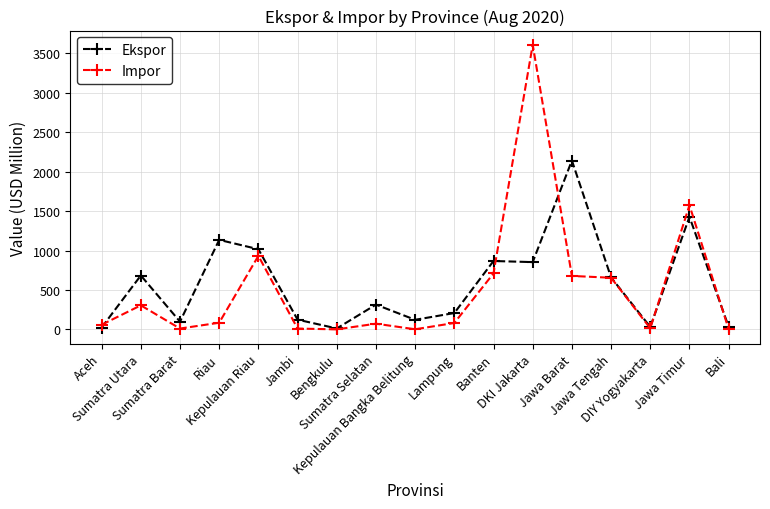

What is the lowest value of the Ekspor series?

11.9